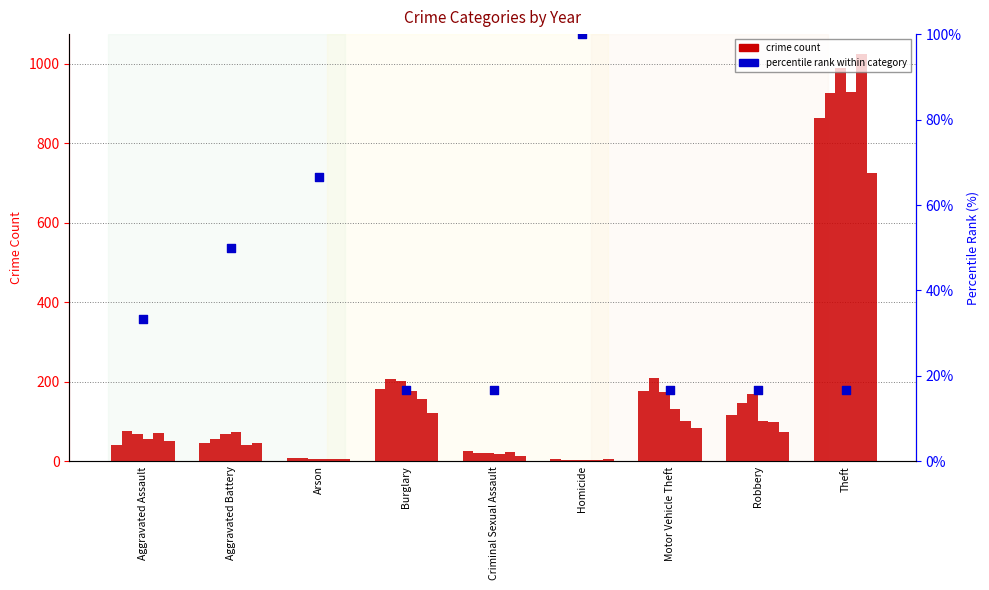

What is the change in value from Aggravated Assault to Aggravated Battery?

+16.7